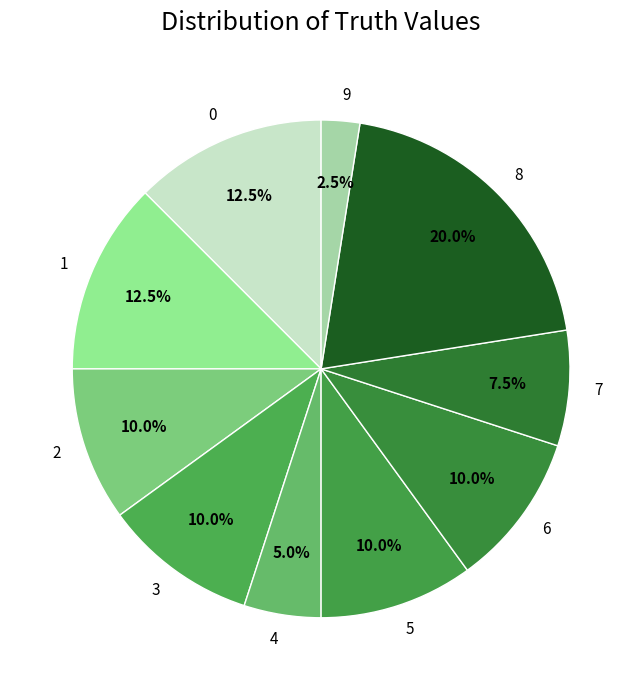

How many segments does this pie chart have?

10